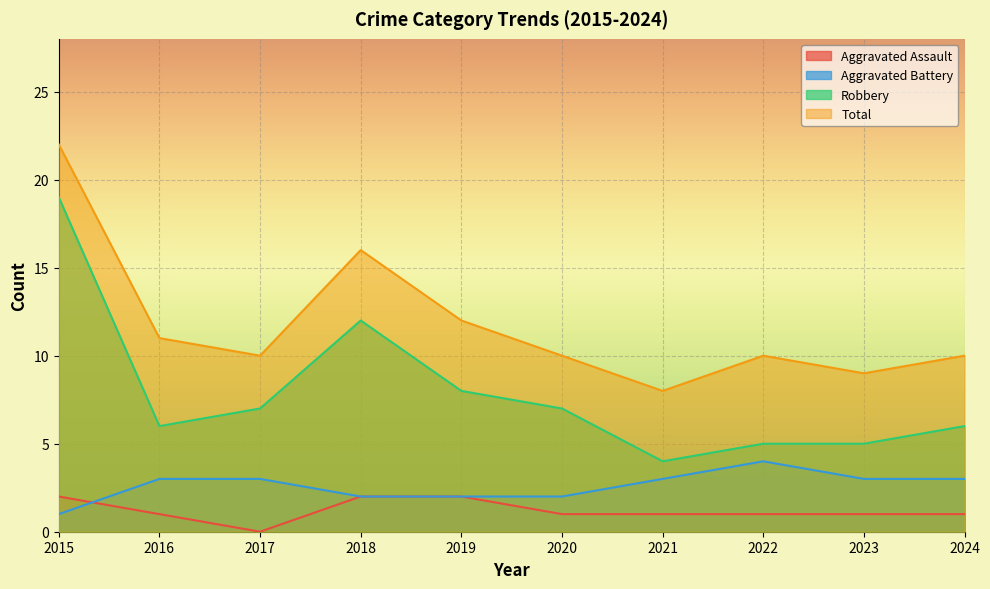

What are all the series names shown in the legend?

Aggravated Assault, Aggravated Battery, Robbery, Total